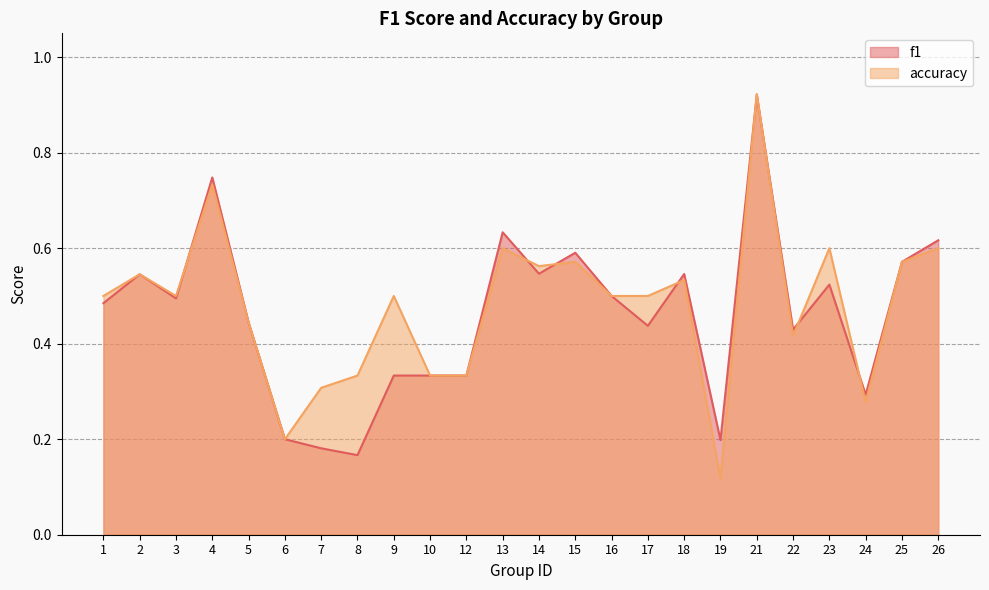

At 8, list the series in order from largest to smallest.

accuracy, f1